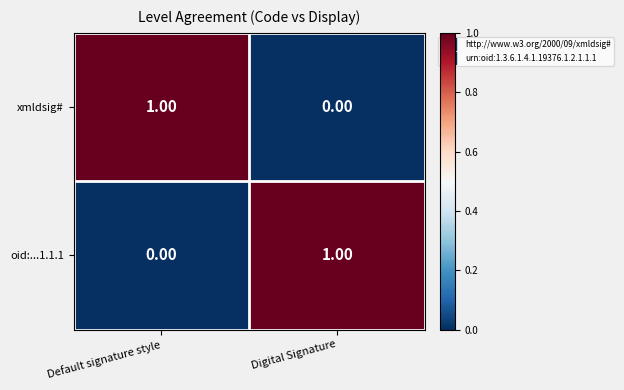

At which label does xmldsig# reach its peak?

Default signature style